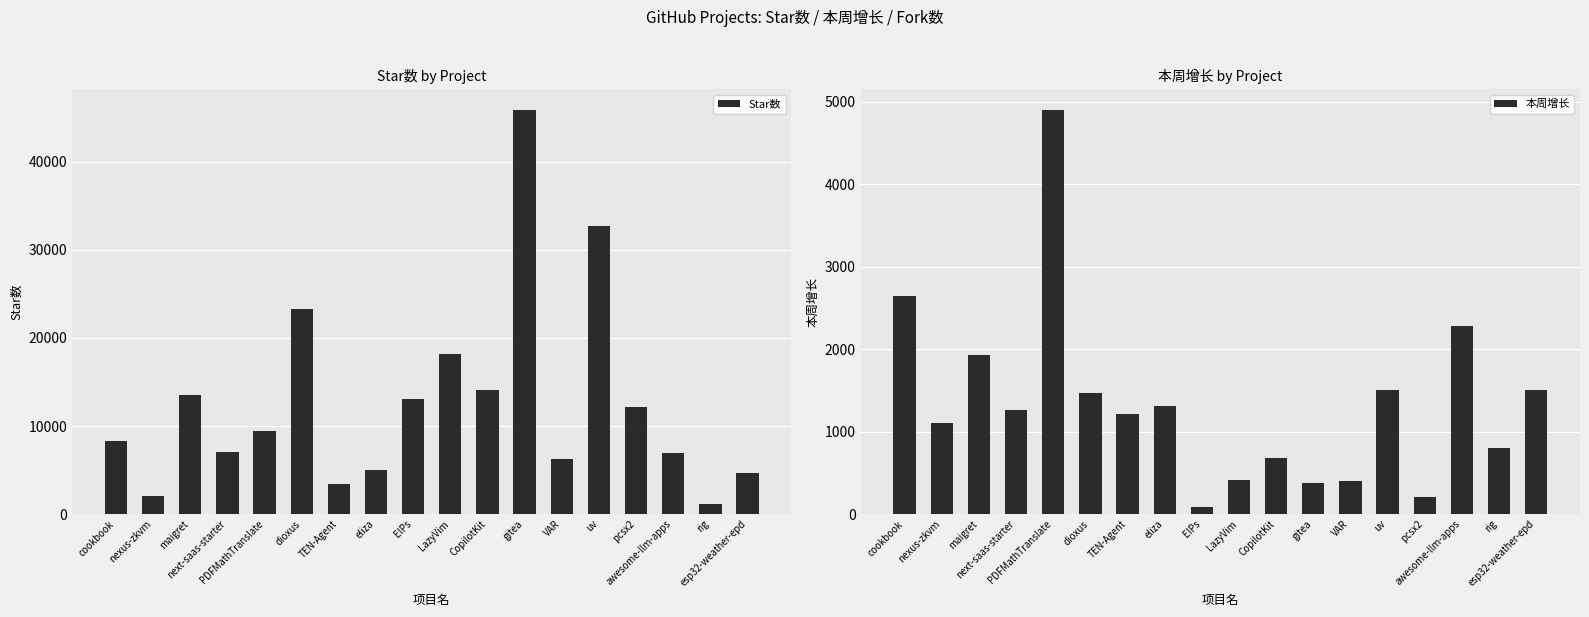

What position from the left is dioxus?

6